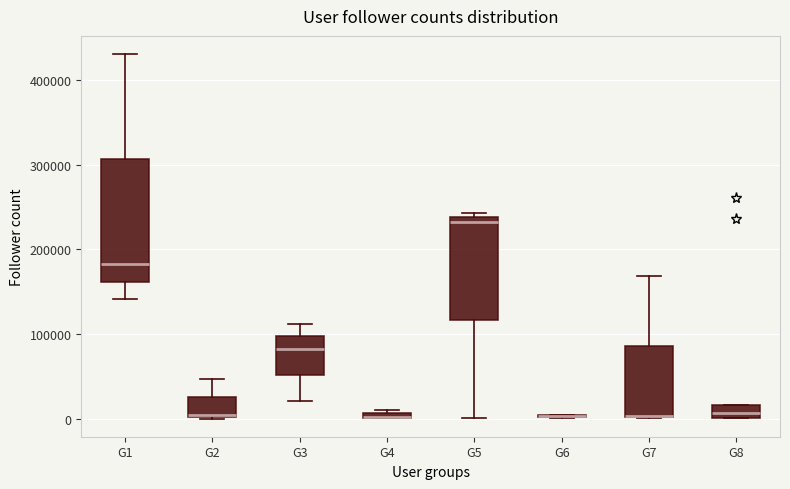

Where is the upper edge of the box for G2 on the y-axis? The values are not printed on the chart, so give them approximately, as read against the axis.

20000